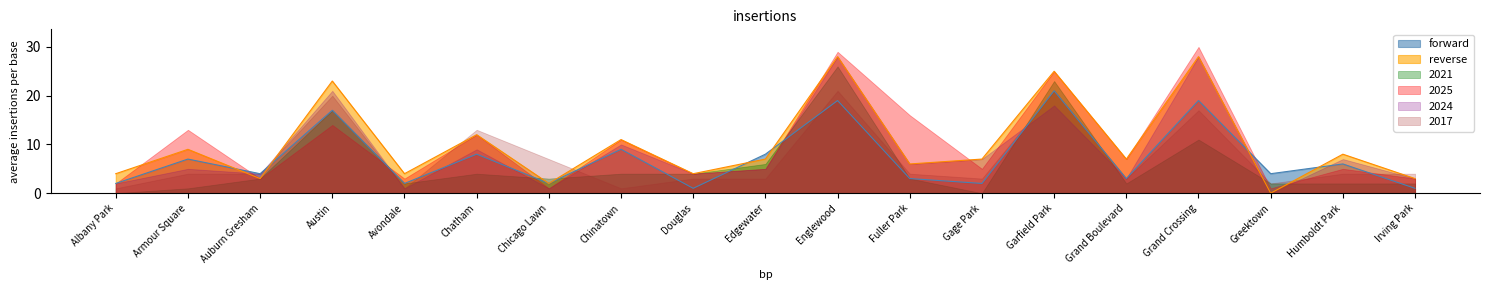

After their last crossing, which series has the higher values: 2024 or reverse?

reverse